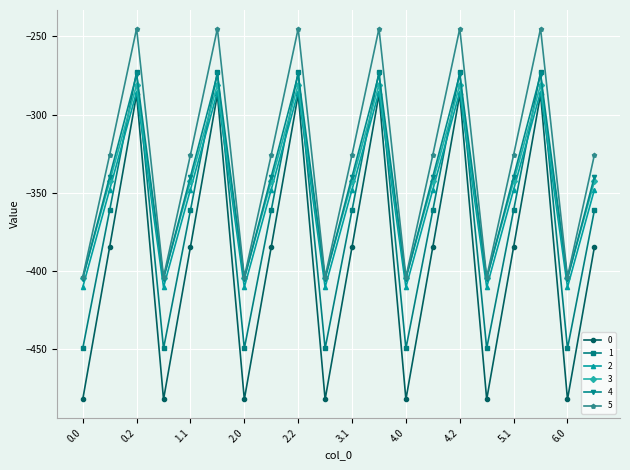

How many interior local valleys does the 5 series have?

6